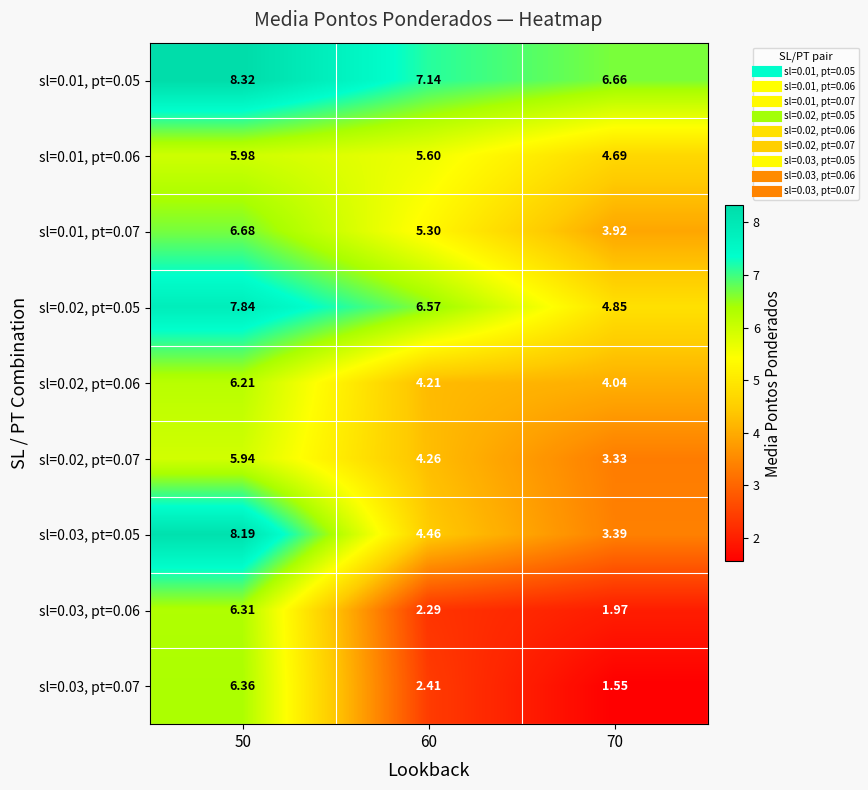

At how many categories does at least one series exceed 3?

3